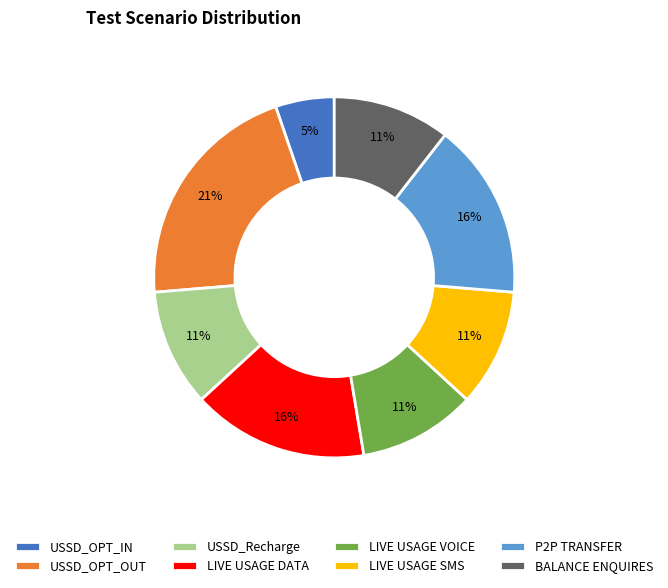

To the nearest percent, what is the difference between the largest and smallest slice percentages?

16%